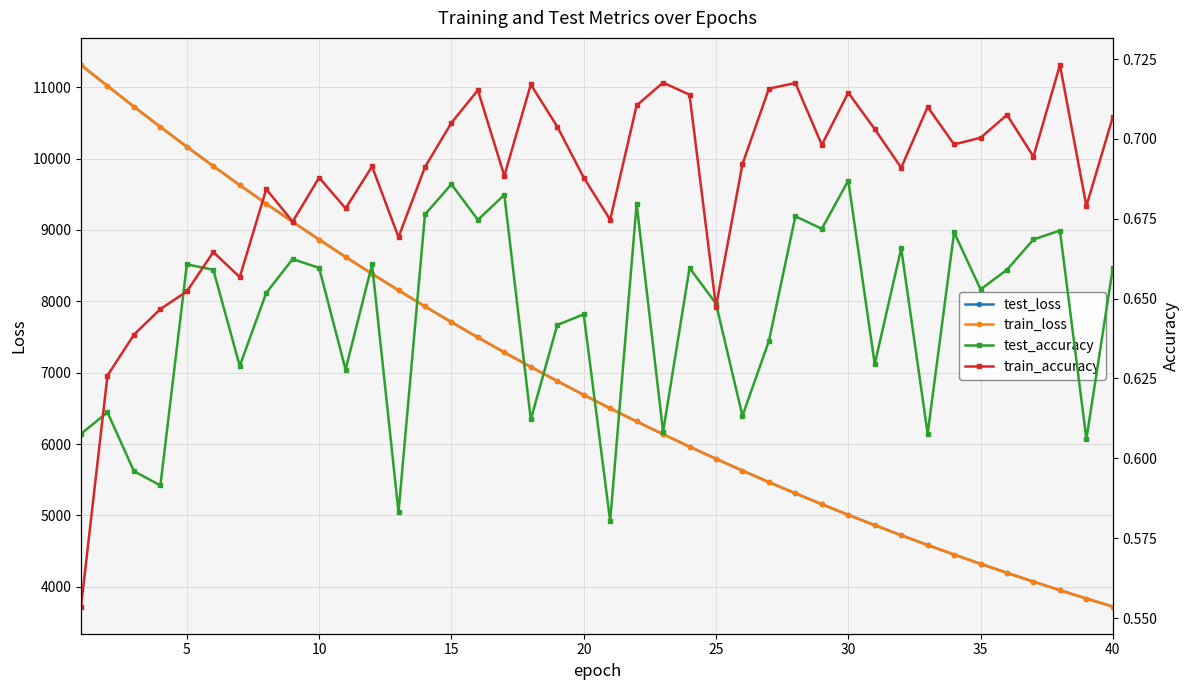

How many values in the test_loss series exceed 6689?

20